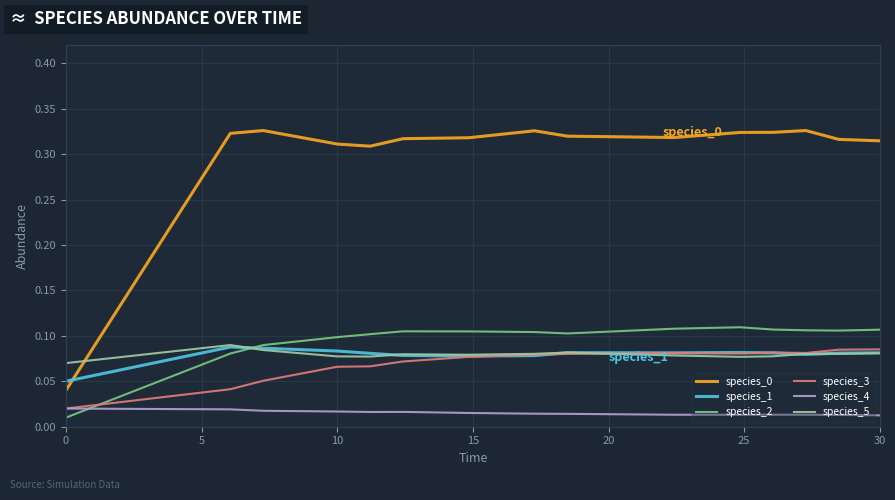

True or false: species_3 and species_0 cross at least once.

False